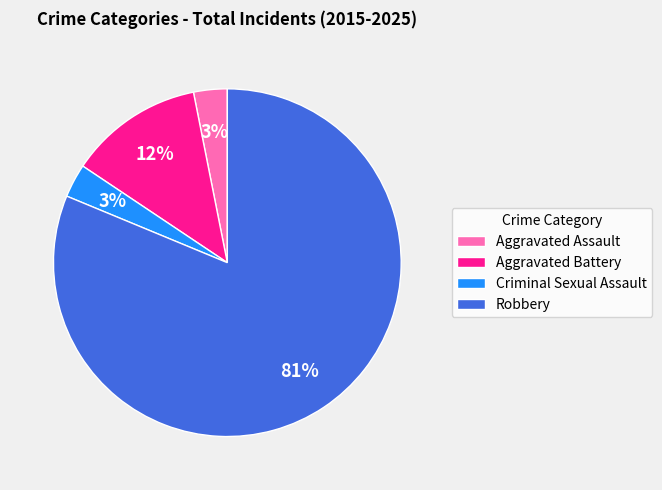

Between Robbery and Aggravated Assault, which is larger?

Robbery